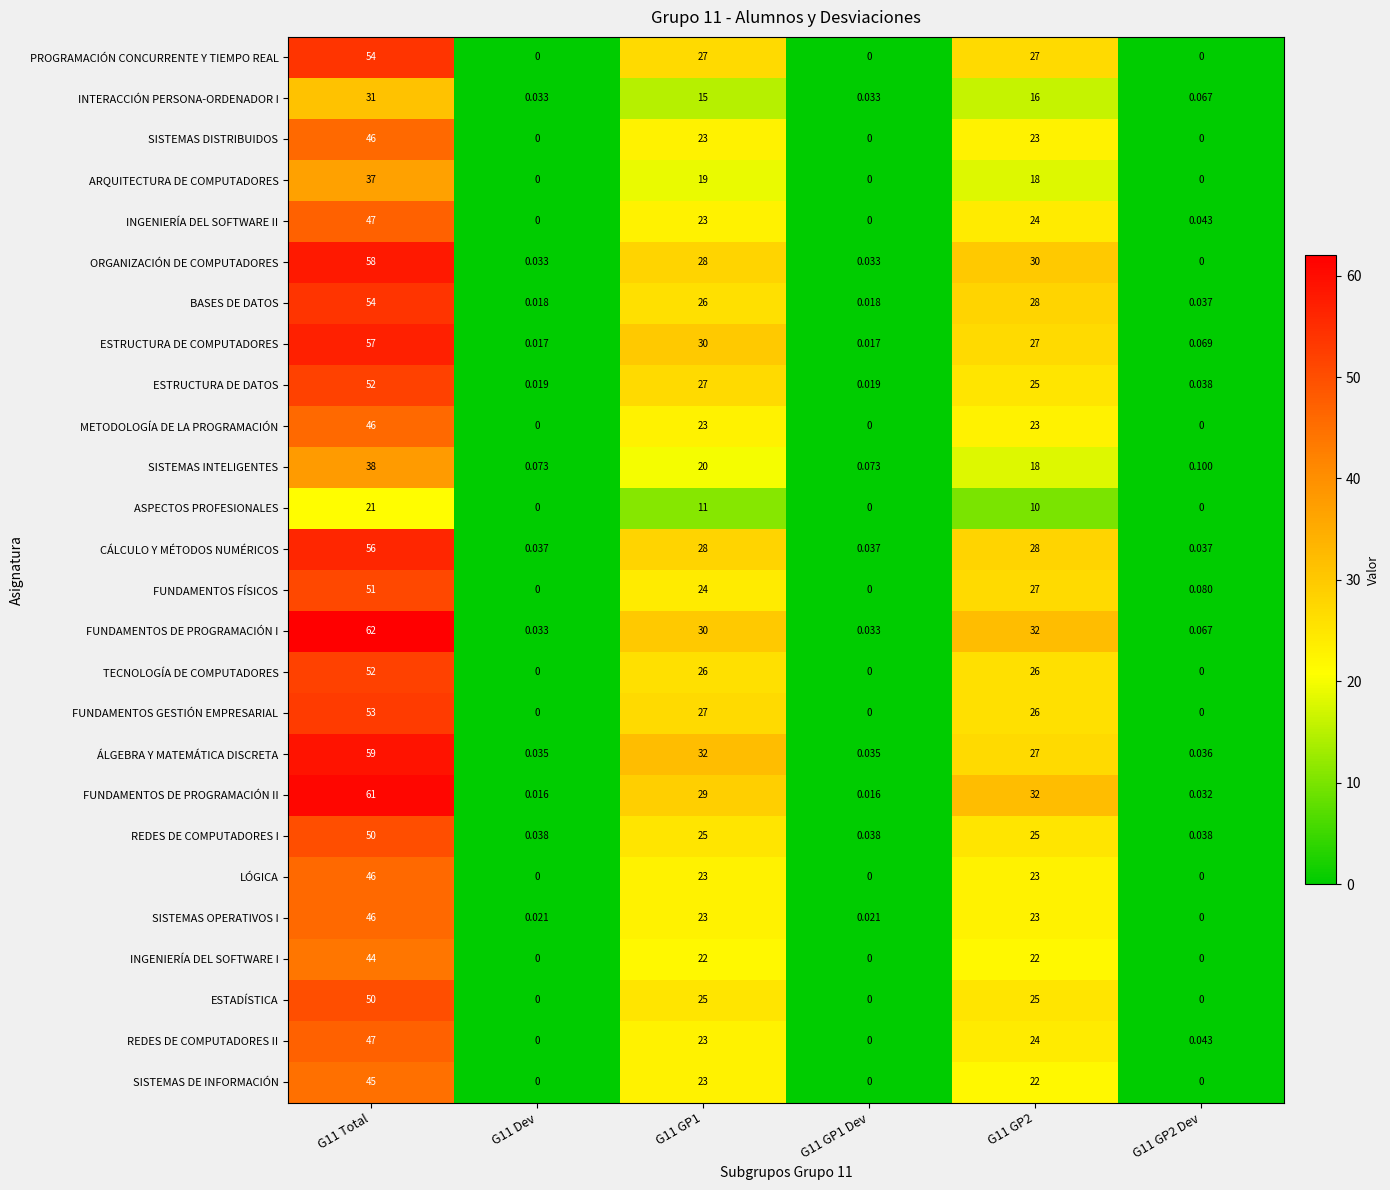

Which series has the widest spread of values?

FUNDAMENTOS DE PROGRAMACIÓN I